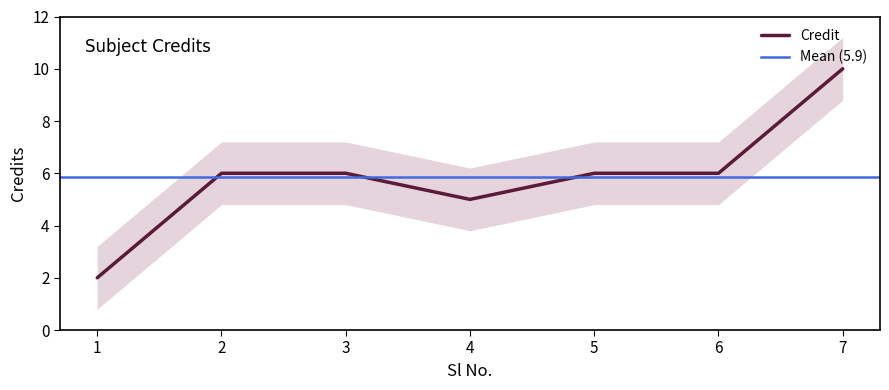

What is the value of the 6th point from the left?

6